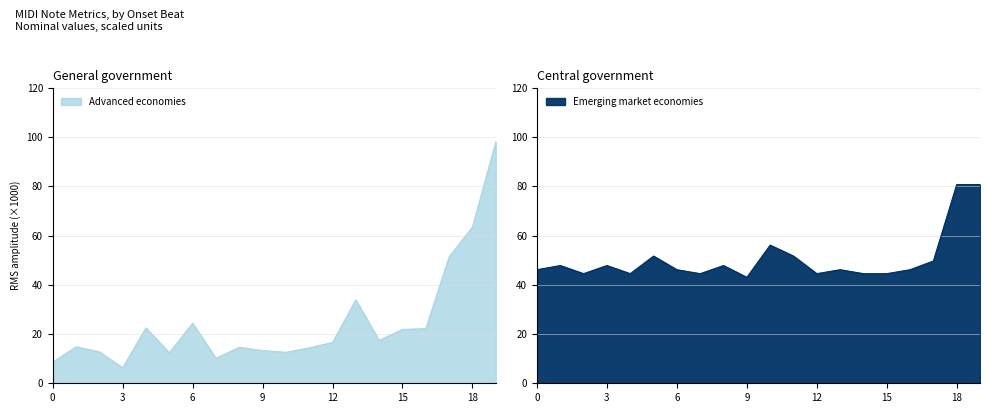

Is it true that Tempo_normalized equals 80.8 at 18?

True